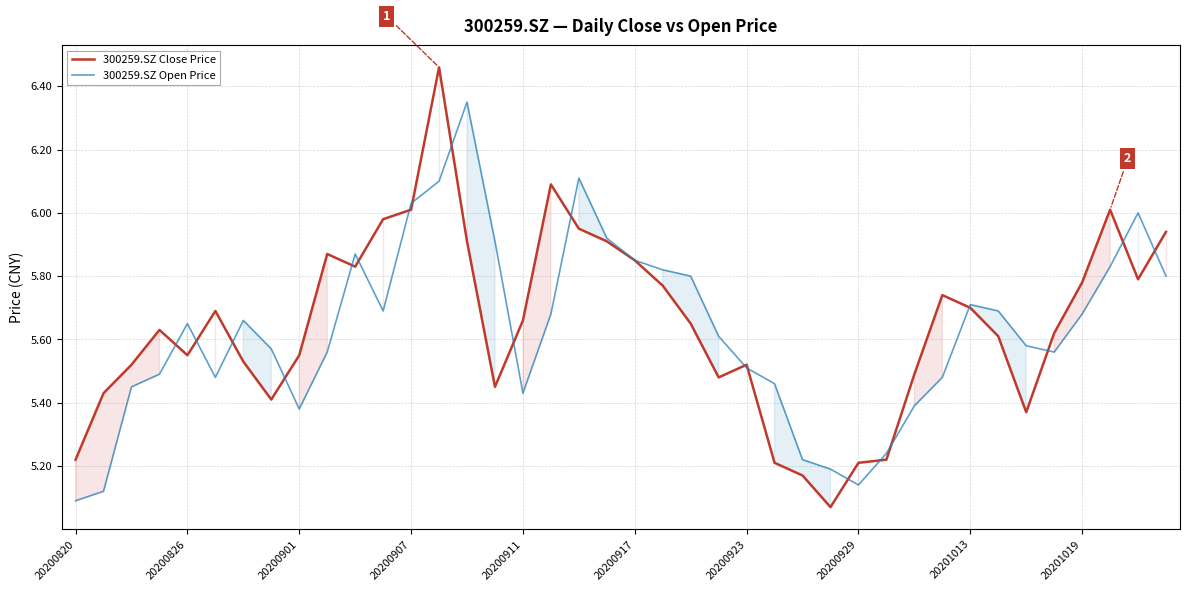

At which label does 300259.SZ Open Price reach its minimum?

20200820